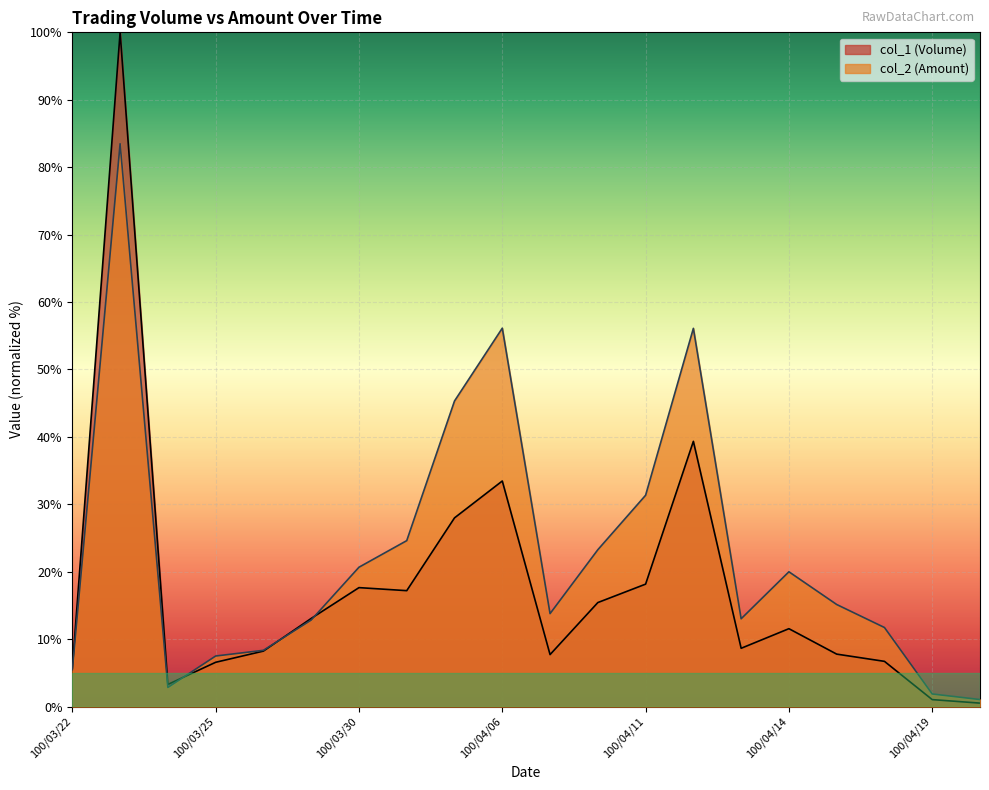

What is the total value across all series at 100/04/08?

38.7